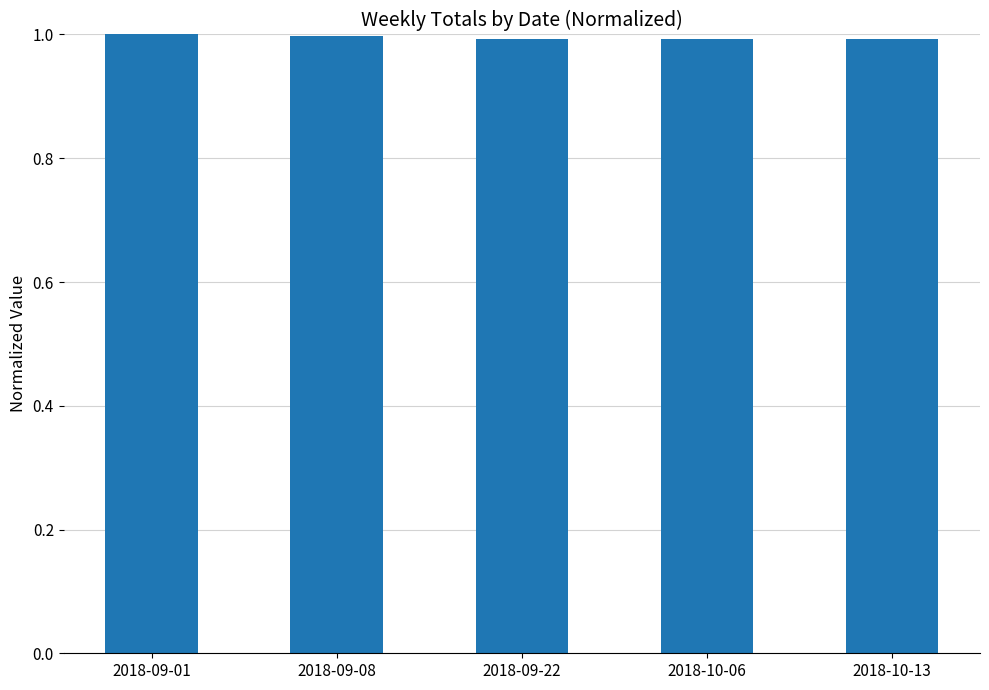

What is the label of the 4th bar from the left?

2018-10-06